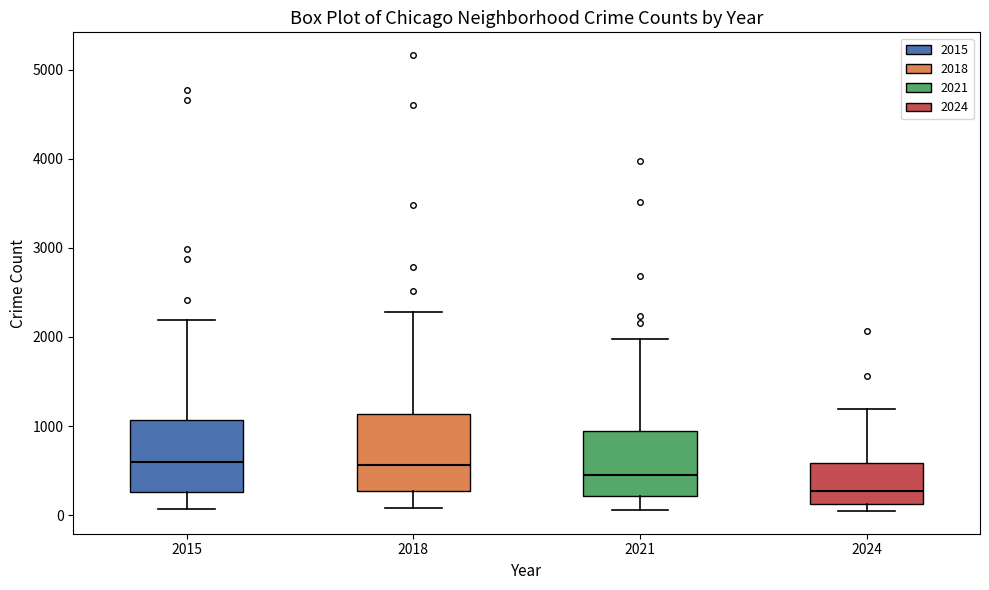

Where is the lower edge of the box at x = 2024 on the y-axis? The values are not printed on the chart, so give them approximately, as read against the axis.

100